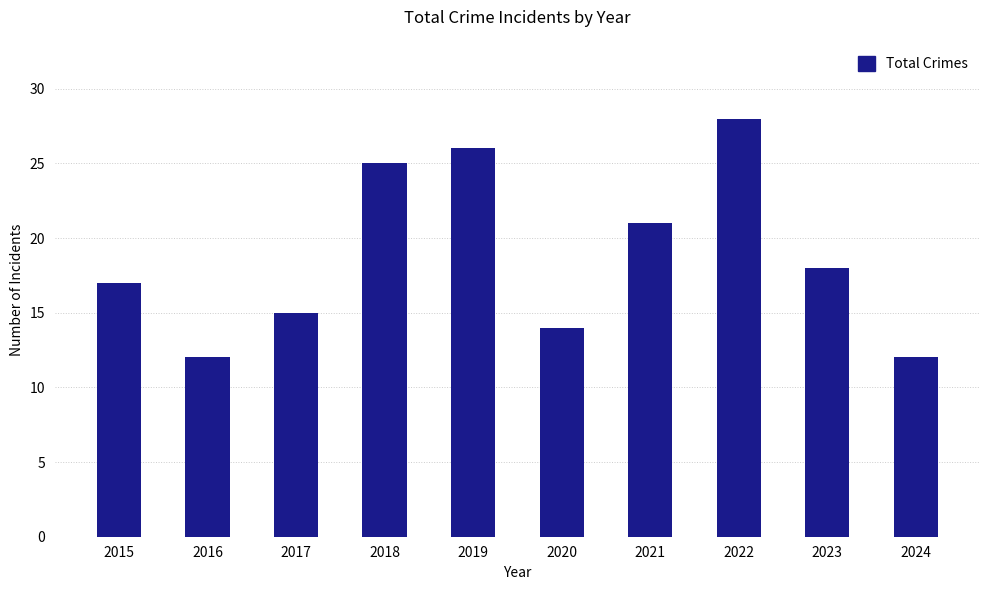

The value at 2019 is 26. True or false?

True